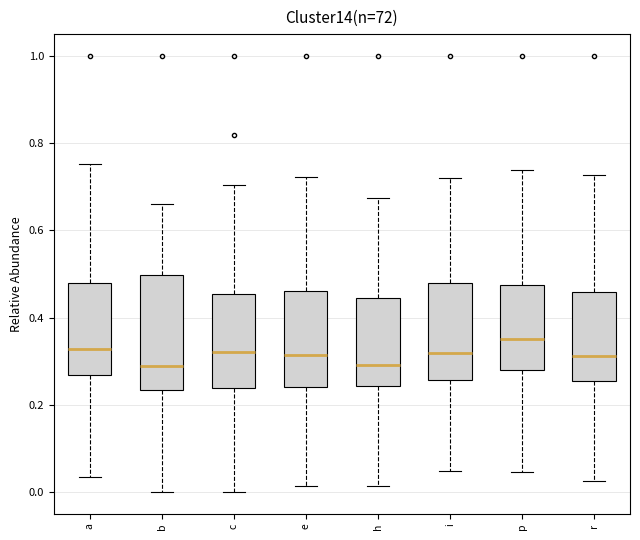

Reading left to right, transcribe this box plot: for each box, give where its median line is, the range the box spans, and where its two whiskers end, as read against the y-axis. The values are not printed on the chart, so give them approximately, as read against the axis.

a: median 0.32, box 0.26 to 0.48, whiskers 0.04 to 0.76
b: median 0.28, box 0.24 to 0.50, whiskers 0.00 to 0.66
c: median 0.32, box 0.24 to 0.46, whiskers 0.00 to 0.70
e: median 0.32, box 0.24 to 0.46, whiskers 0.02 to 0.72
h: median 0.30, box 0.24 to 0.44, whiskers 0.02 to 0.68
i: median 0.32, box 0.26 to 0.48, whiskers 0.04 to 0.72
p: median 0.36, box 0.28 to 0.48, whiskers 0.04 to 0.74
r: median 0.32, box 0.26 to 0.46, whiskers 0.02 to 0.72